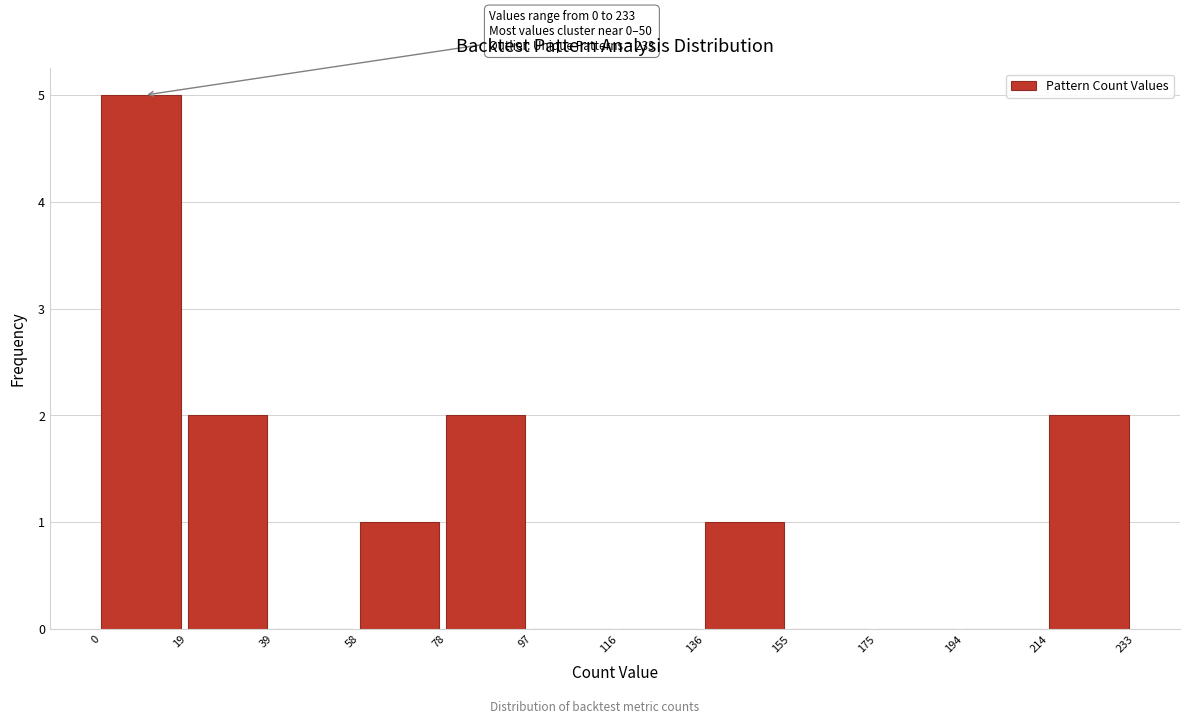

Which range on the x-axis has the tallest bar?

0 to 19